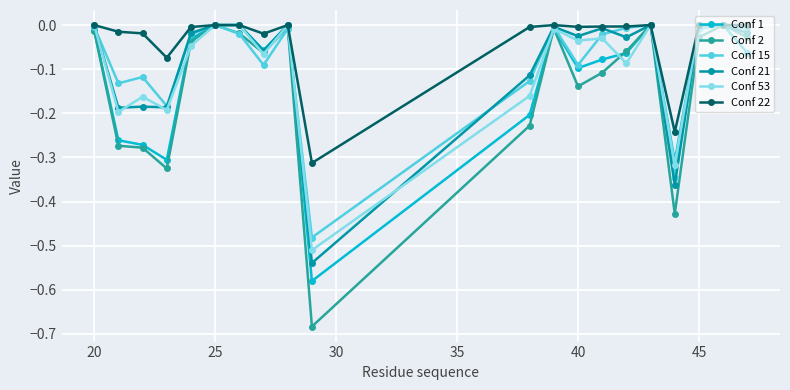

What is the sum of all Conf 15 values?

-1.7